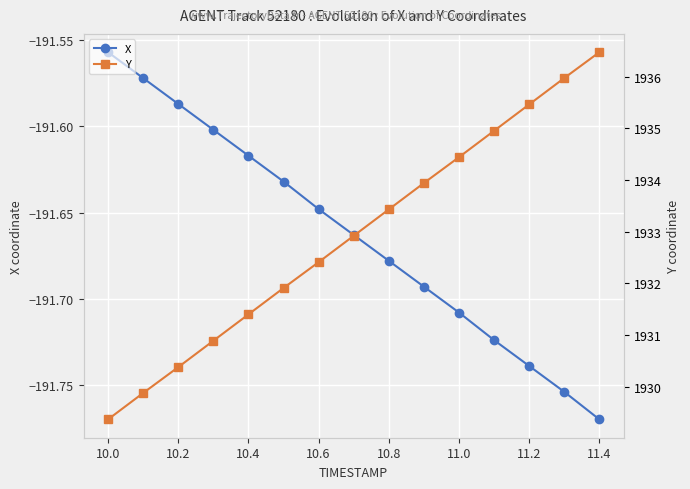

Is this an area chart (filled region under the line)?

No